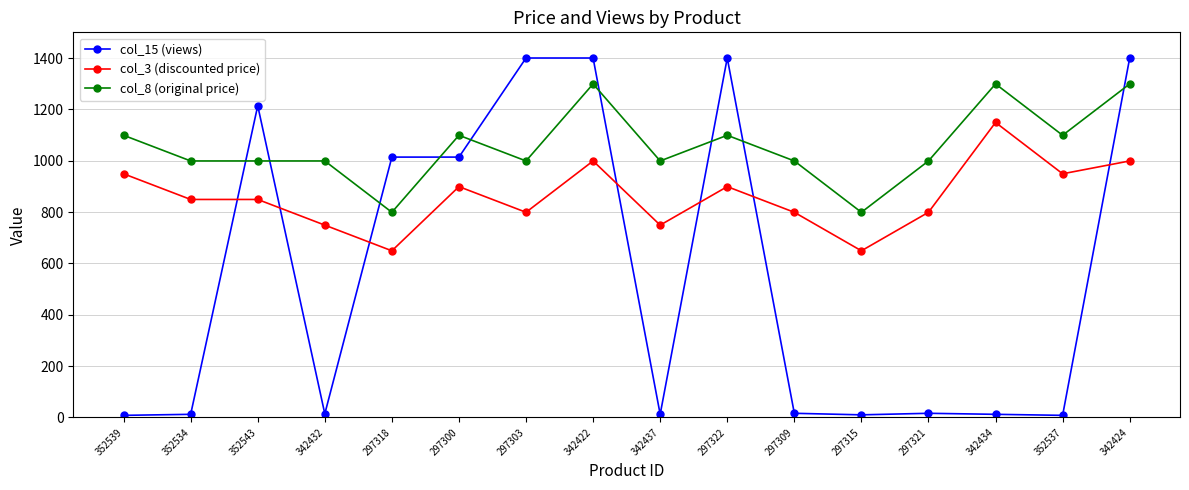

List the series in order of their peak value, lowest first.

col_3 (discounted price), col_8 (original price), col_15 (views)